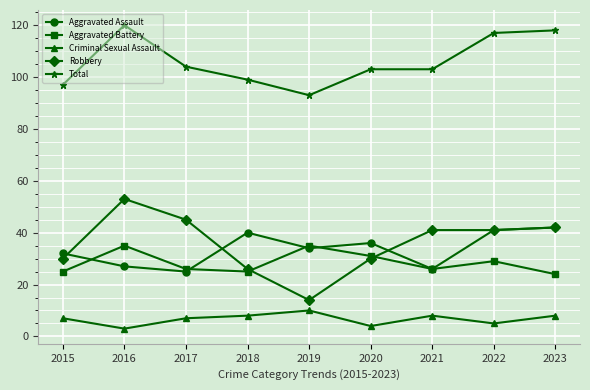

What is the approximate value of Robbery at 2023?

42